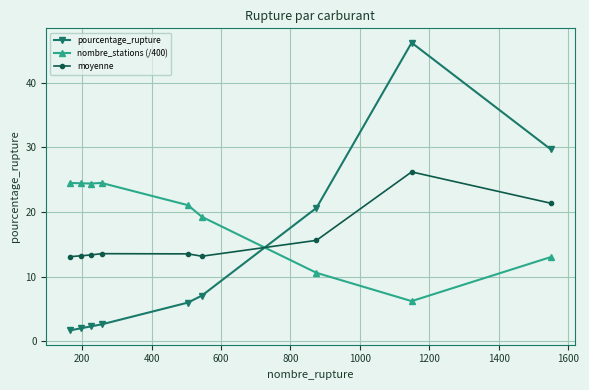

Which series ends up on top after the final intersection of nombre_stations (/400) and pourcentage_rupture?

pourcentage_rupture